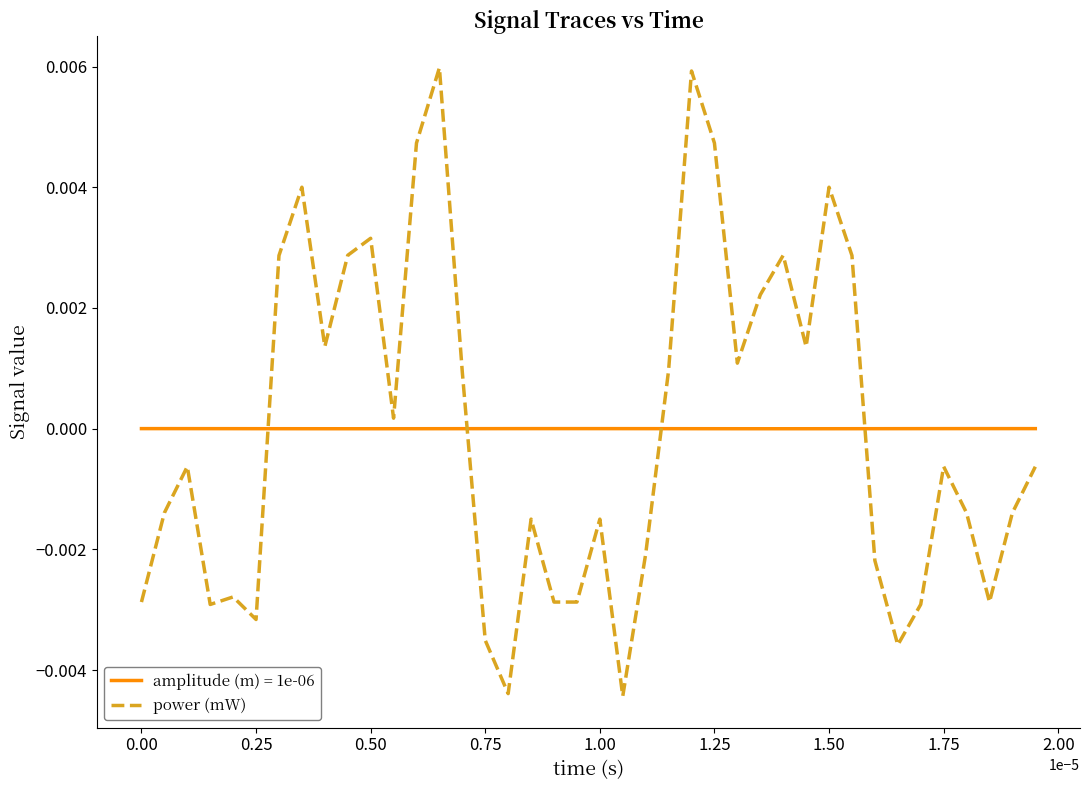

Count the number of categories in the chart.

40